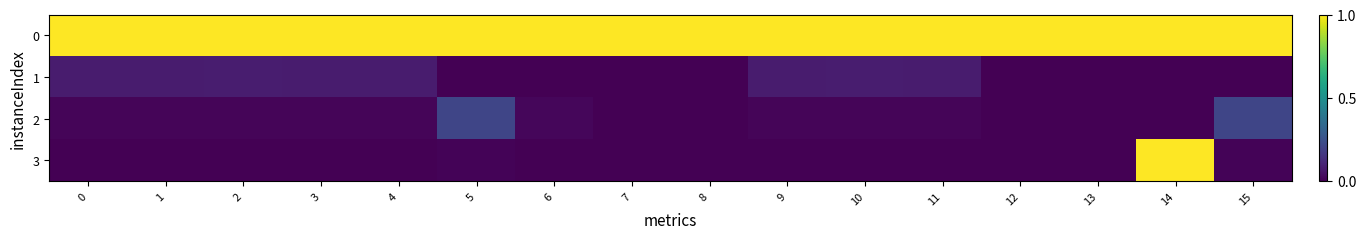

Reading left to right, what are all the values shown in this chart?

0: 0=1.0	1=1.0	2=1.0	3=1.0	4=1.0	5=1.0	6=1.0	7=1.0	8=1.0	9=1.0	10=1.0	11=1.0	12=1.0	13=1.0	14=1.0	15=1.0
1: 0=0.1	1=0.1	2=0.1	3=0.1	4=0.1	5=0.0	6=0.0	7=0.0	8=0.0	9=0.1	10=0.1	11=0.1	12=0.0	13=0.0	14=0.0	15=0.0
2: 0=0.0	1=0.0	2=0.0	3=0.0	4=0.0	5=0.2	6=0.0	7=0.0	8=0.0	9=0.0	10=0.0	11=0.0	12=0.0	13=0.0	14=0.0	15=0.2
3: 0=0.0	1=0.0	2=0.0	3=0.0	4=0.0	5=0.0	6=0.0	7=0.0	8=0.0	9=0.0	10=0.0	11=0.0	12=0.0	13=0.0	14=1.0	15=0.0